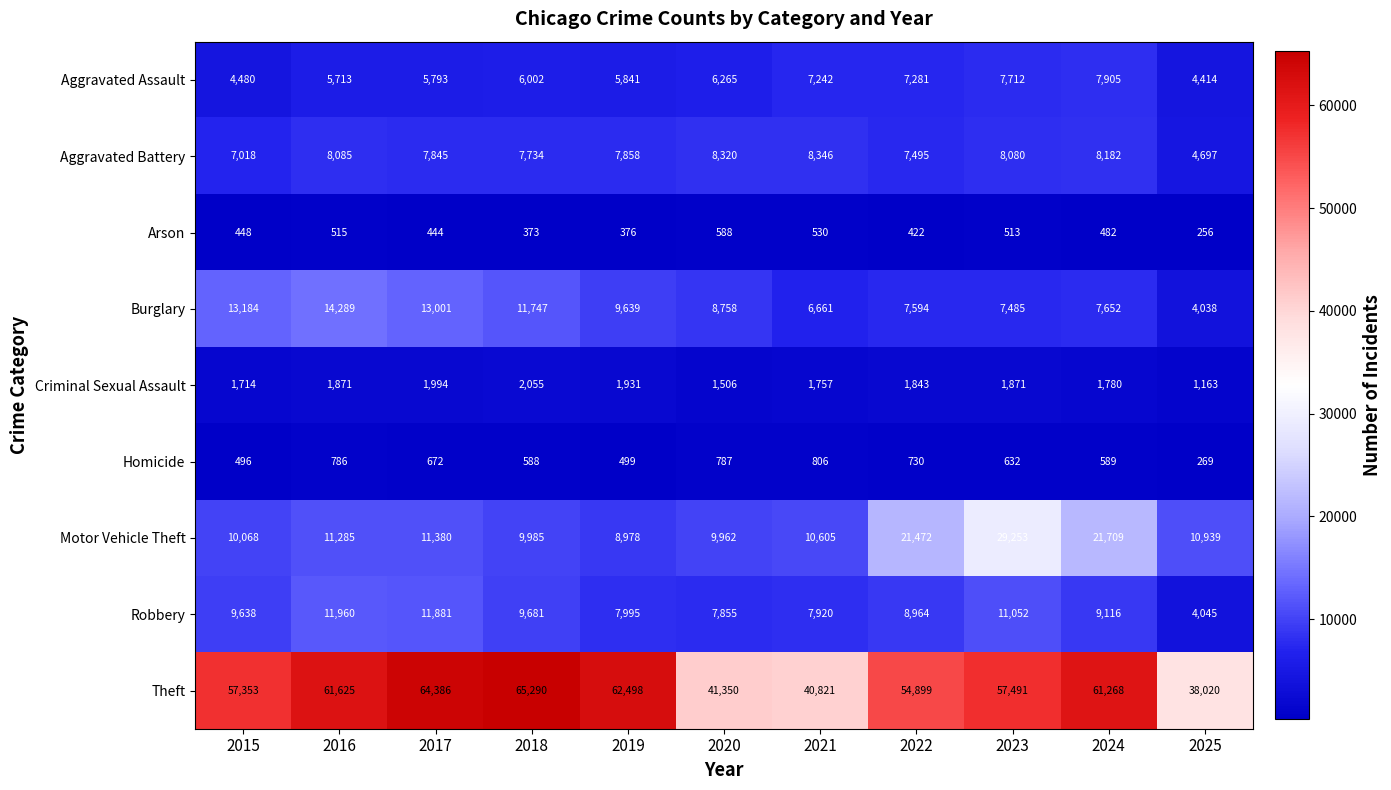

How many series are shown in this chart?

9